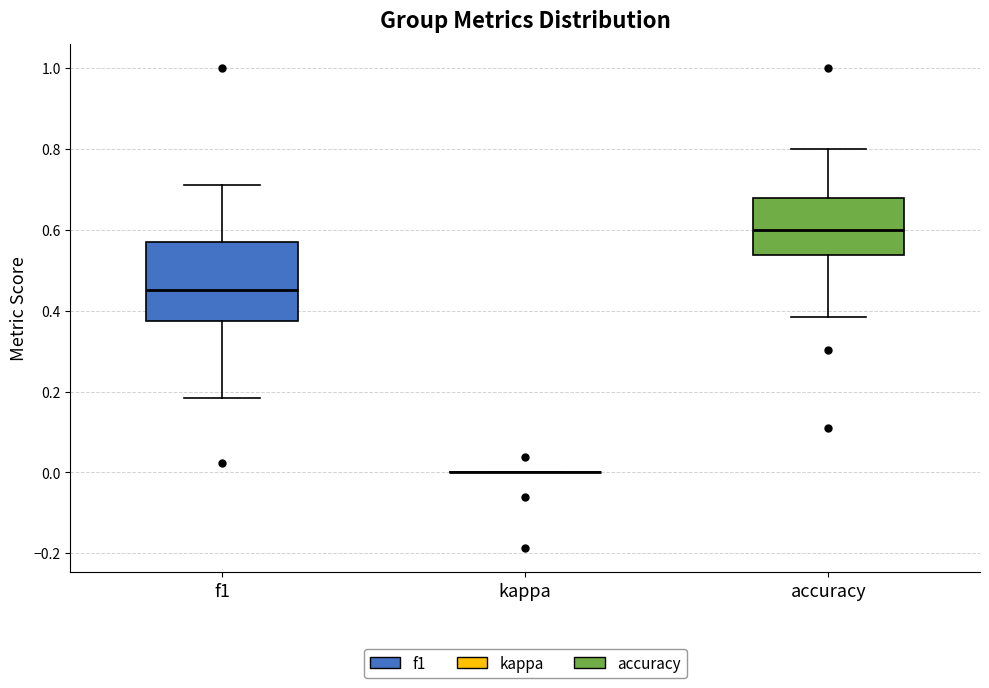

Reading left to right, read every box against the y-axis: the position of its median line, the range the box covers, and the ends of its whiskers. The values are not printed on the chart, so give them approximately, as read against the axis.

f1: median 0.46, box 0.38 to 0.56, whiskers 0.18 to 0.72
kappa: box collapsed to a line at 0.00, whiskers 0.00 to 0.00
accuracy: median 0.60, box 0.54 to 0.68, whiskers 0.38 to 0.80